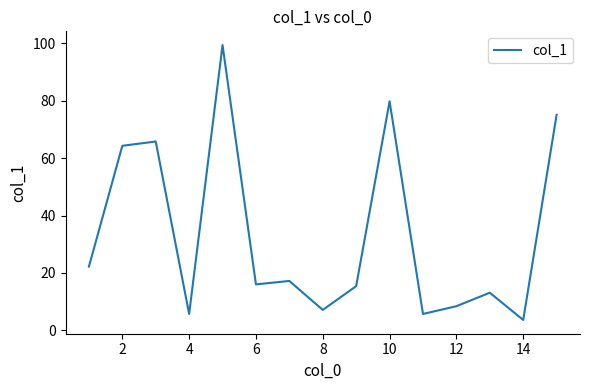

What is the greatest value displayed?

99.4